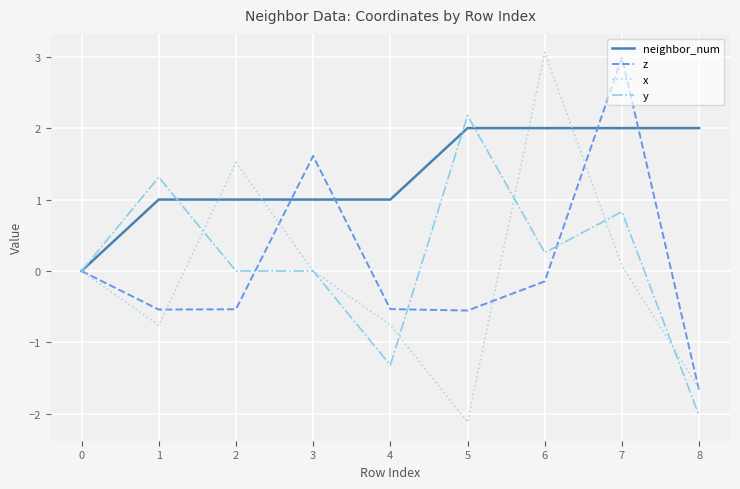

What is the minimum value for y?

-2.0